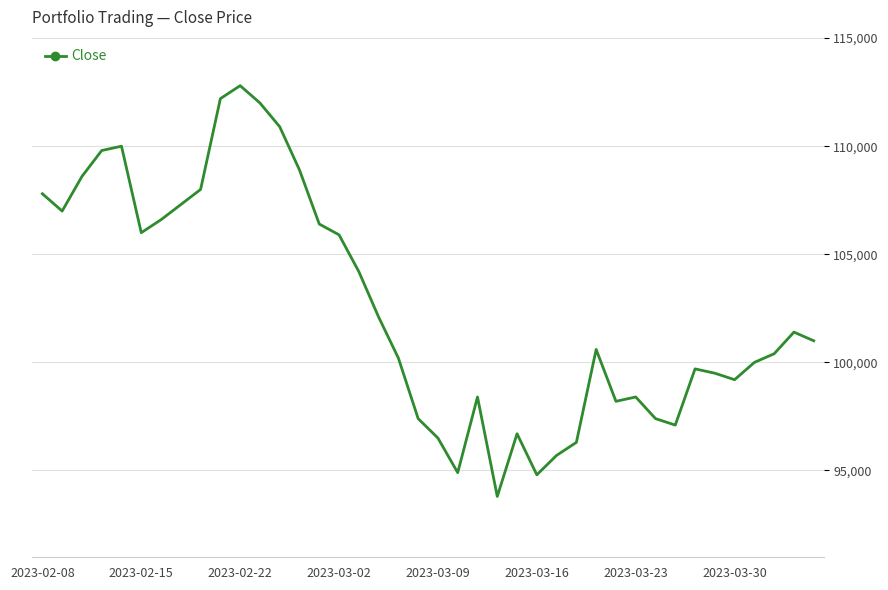

What is the difference between the maximum and minimum values?

19000